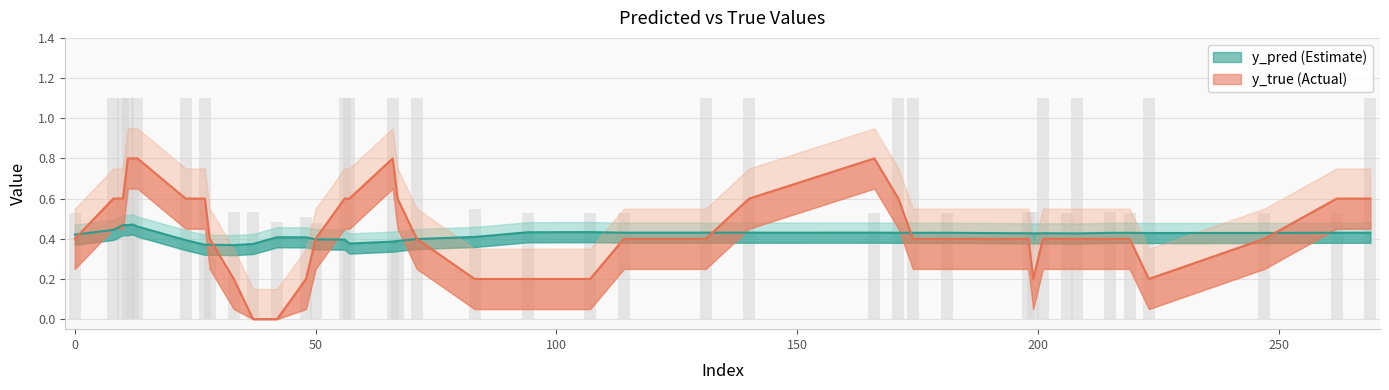

Is it true that y_true equals 1.6 at 23?

False